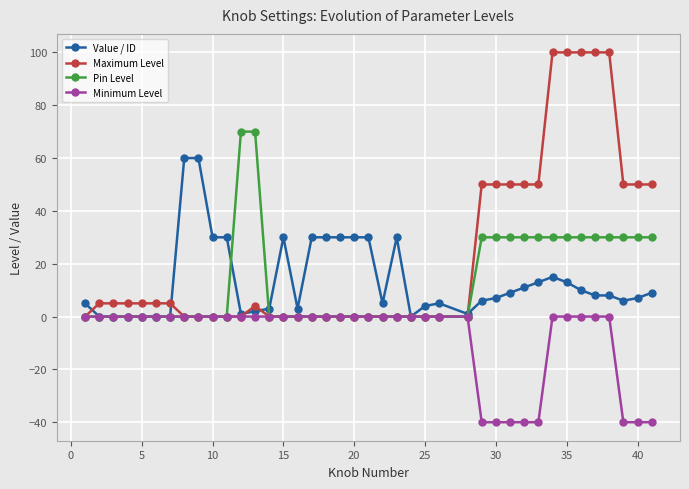

Reading left to right, what are all the values shown in this chart?

Value / ID: 5	0	0	0	0	0	0	60	60	30	30	1	2	3	30	3	30	30	30	30	30	5	30	0	4	5	1	6	7	9	11	13	15	13	10	8	8	6	7	9
Maximum Level: 0	5	5	5	5	5	5	0	0	0	0	0	4	0	0	0	0	0	0	0	0	0	0	0	0	0	0	50	50	50	50	50	100	100	100	100	100	50	50	50
Pin Level: 0	0	0	0	0	0	0	0	0	0	0	70	70	0	0	0	0	0	0	0	0	0	0	0	0	0	0	30	30	30	30	30	30	30	30	30	30	30	30	30
Minimum Level: 0	0	0	0	0	0	0	0	0	0	0	0	0	0	0	0	0	0	0	0	0	0	0	0	0	0	0	-40	-40	-40	-40	-40	0	0	0	0	0	-40	-40	-40